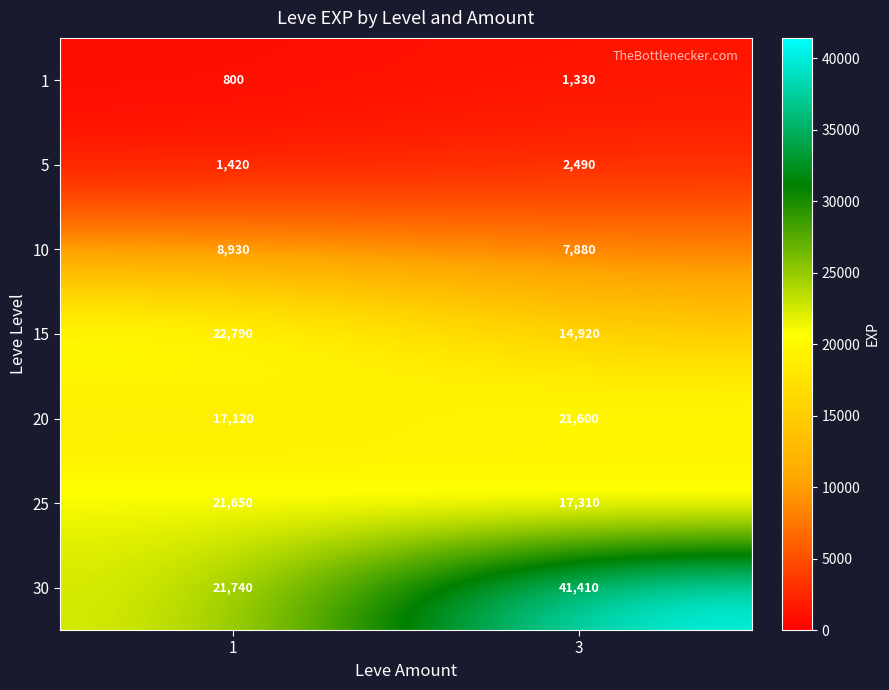

What is the smallest value displayed?

800